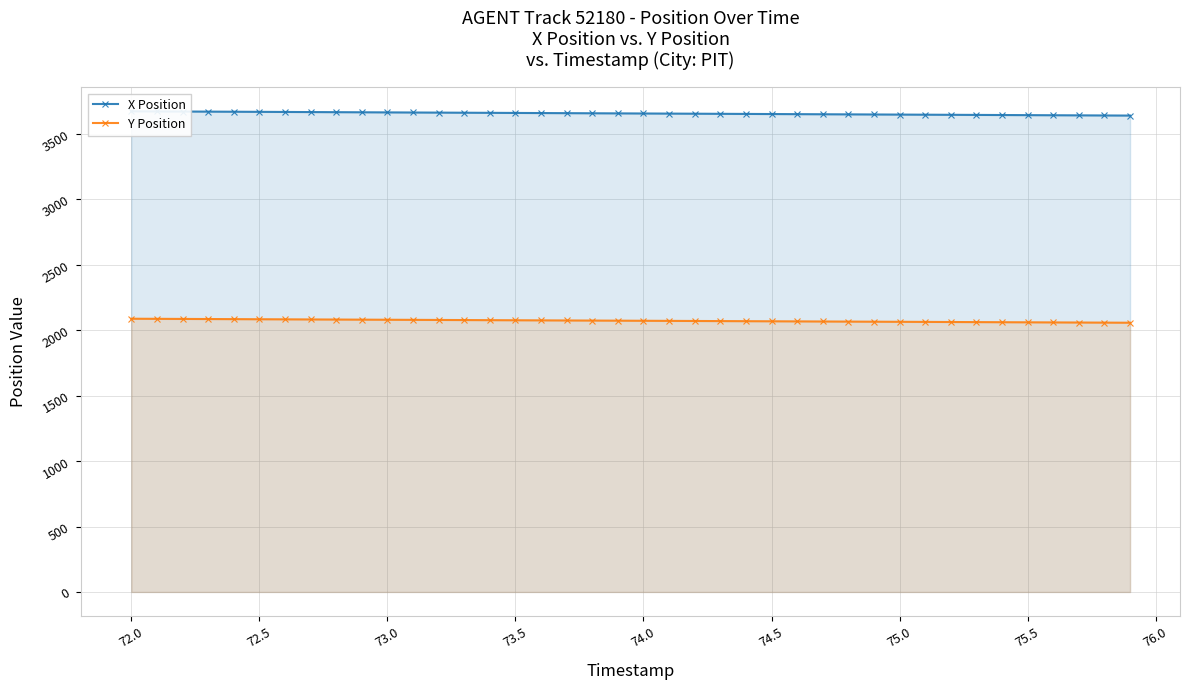

What is the minimum value for Y Position?

2057.9